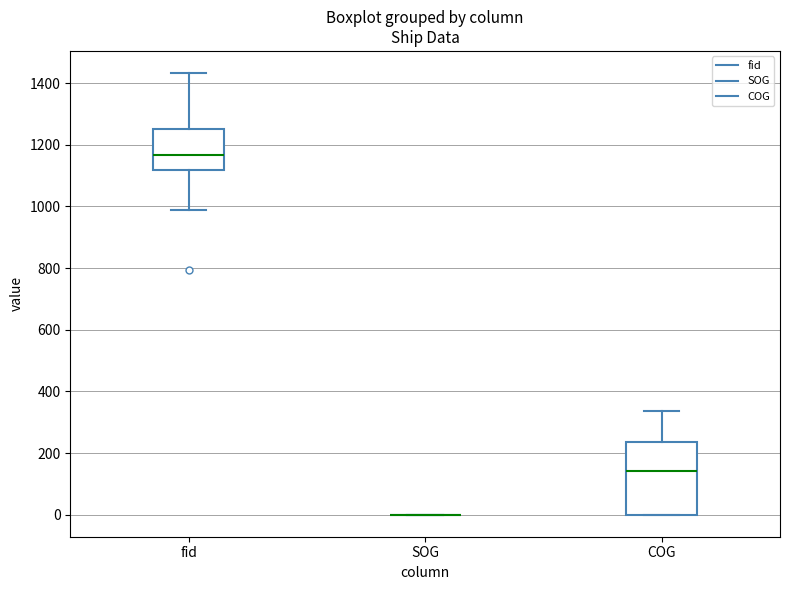

Reading left to right, read every box against the y-axis: the position of its median line, the range the box covers, and the ends of its whiskers. The values are not printed on the chart, so give them approximately, as read against the axis.

fid: median 1160, box 1120 to 1260, whiskers 980 to 1440
SOG: box collapsed to a line at 0, whiskers 0 to 0
COG: median 140, box 0 to 240, whiskers 0 to 340